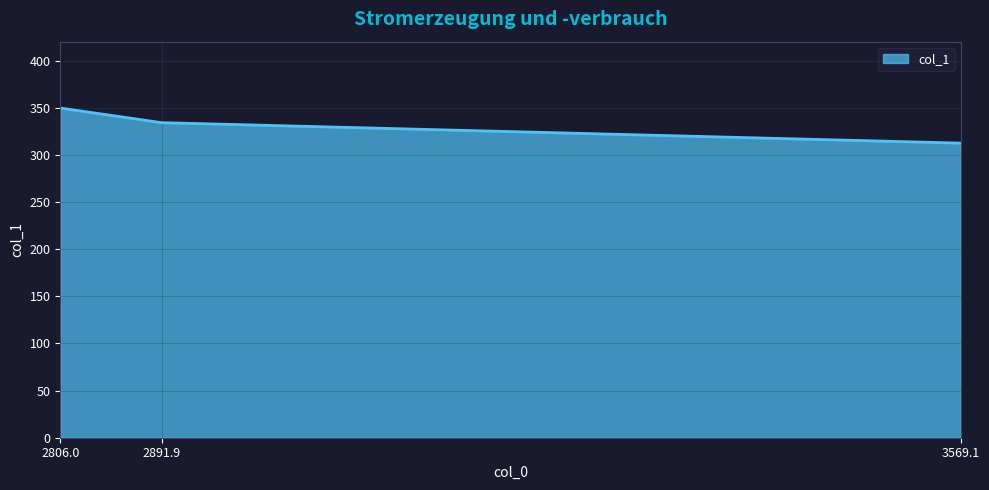

Is it true that the value at 2891.9 is 334.1?

True